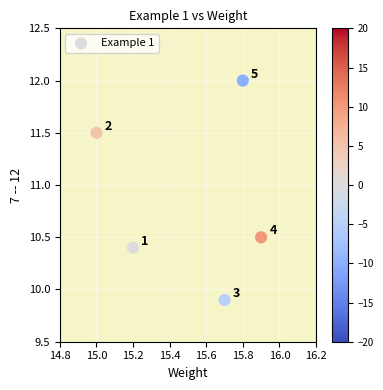

What is the range of X values (max minus min)?

0.9